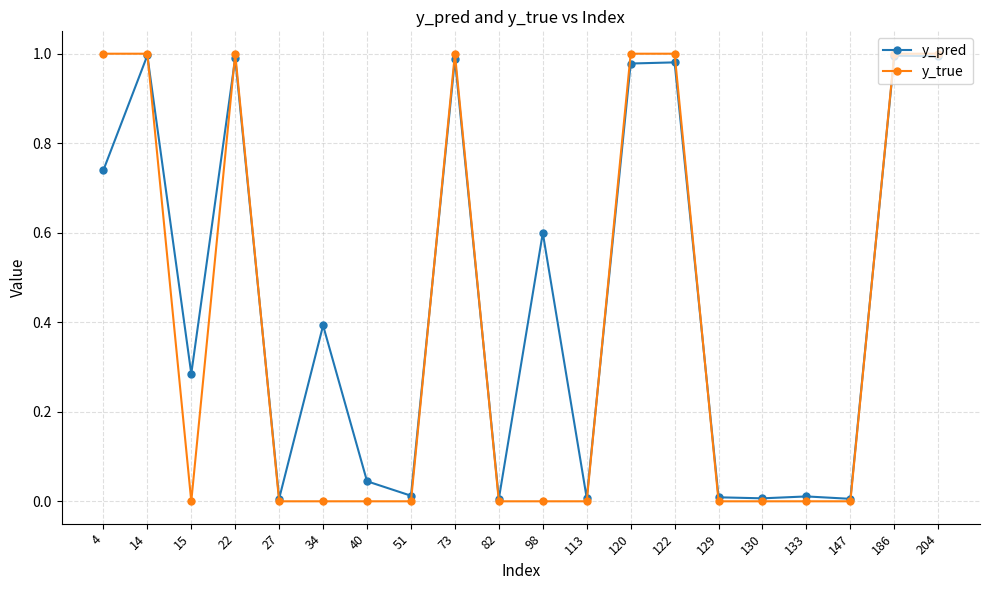

At 98, list the series in order from largest to smallest.

y_pred, y_true